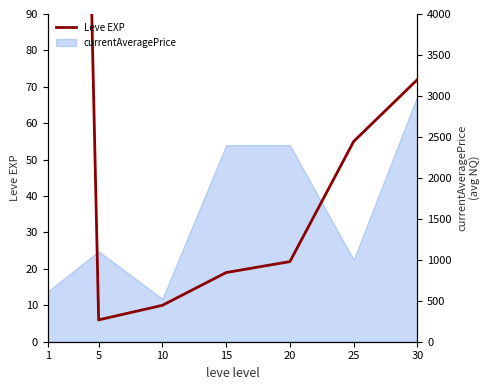

Which category has the lowest value across all series?

5